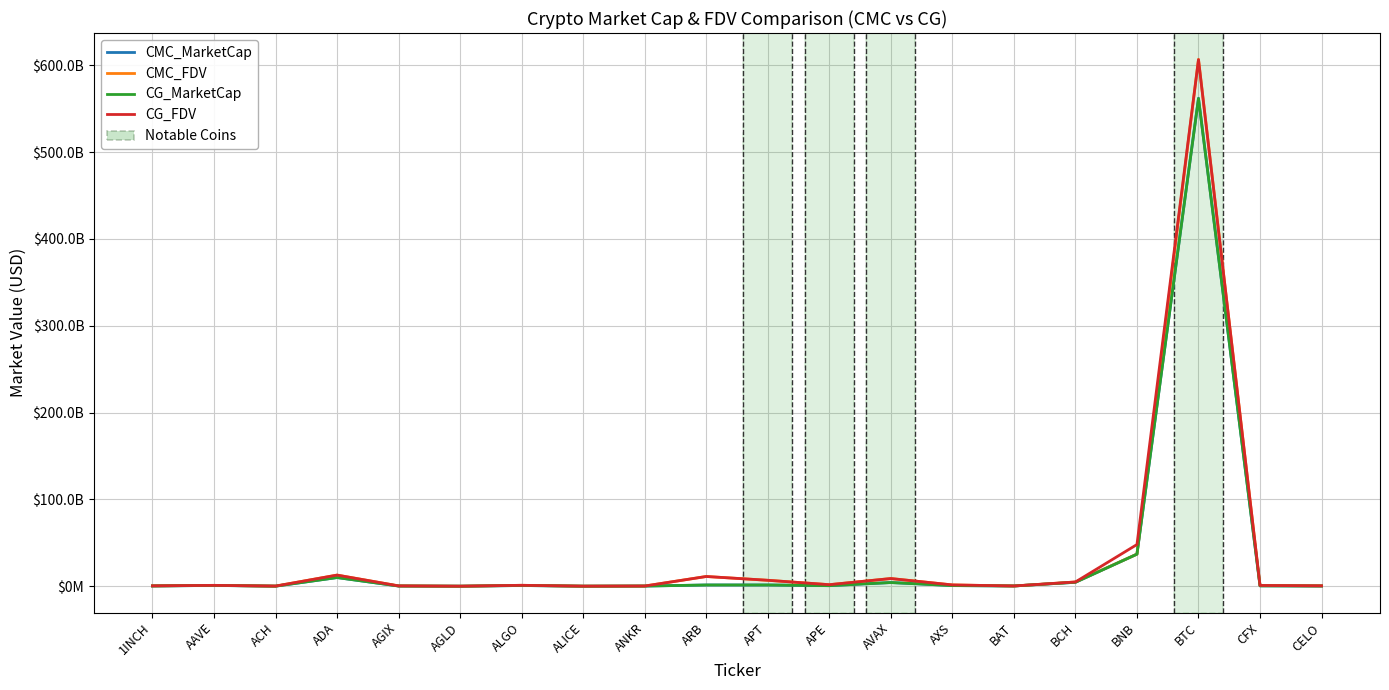

Is the value of CG_FDV at APE greater than the value of CMC_MarketCap at AAVE?

Yes